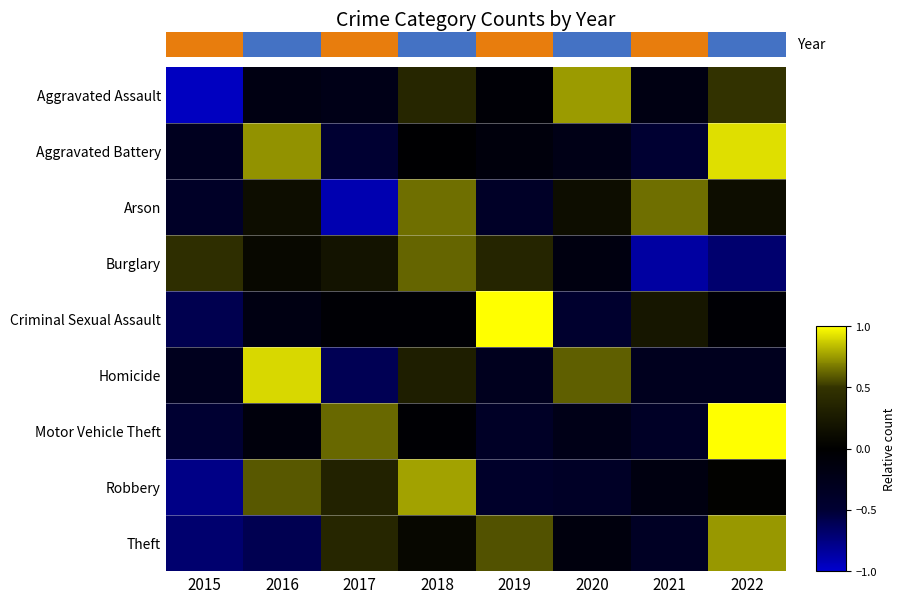

The value of Theft at 2020 is -0.1. True or false?

True